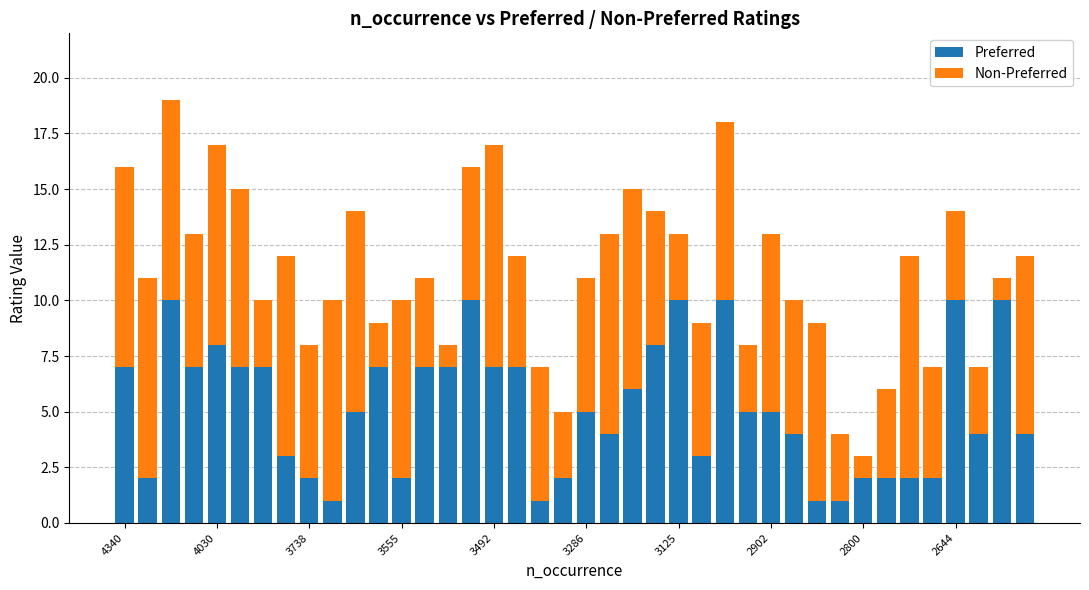

What is the difference between the second highest and minimum values in the Preferred series?

9